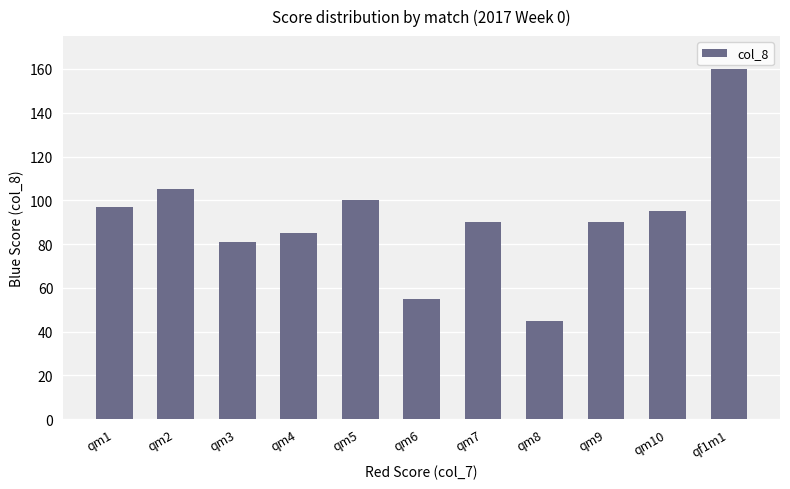

Where does the data first go above 90?

qm1